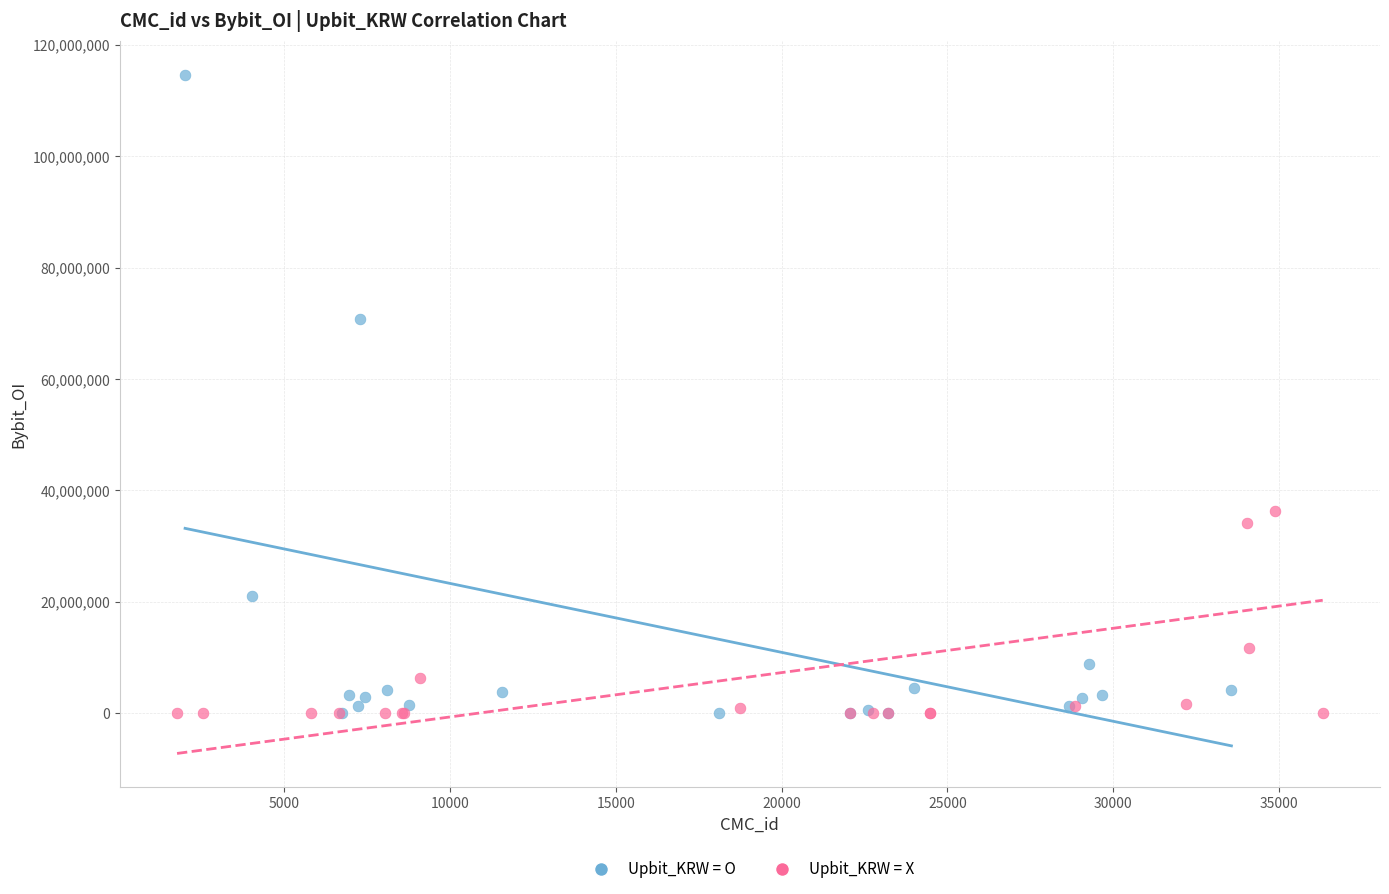

Which series has the largest Y range (max minus min)?

Upbit_KRW = O